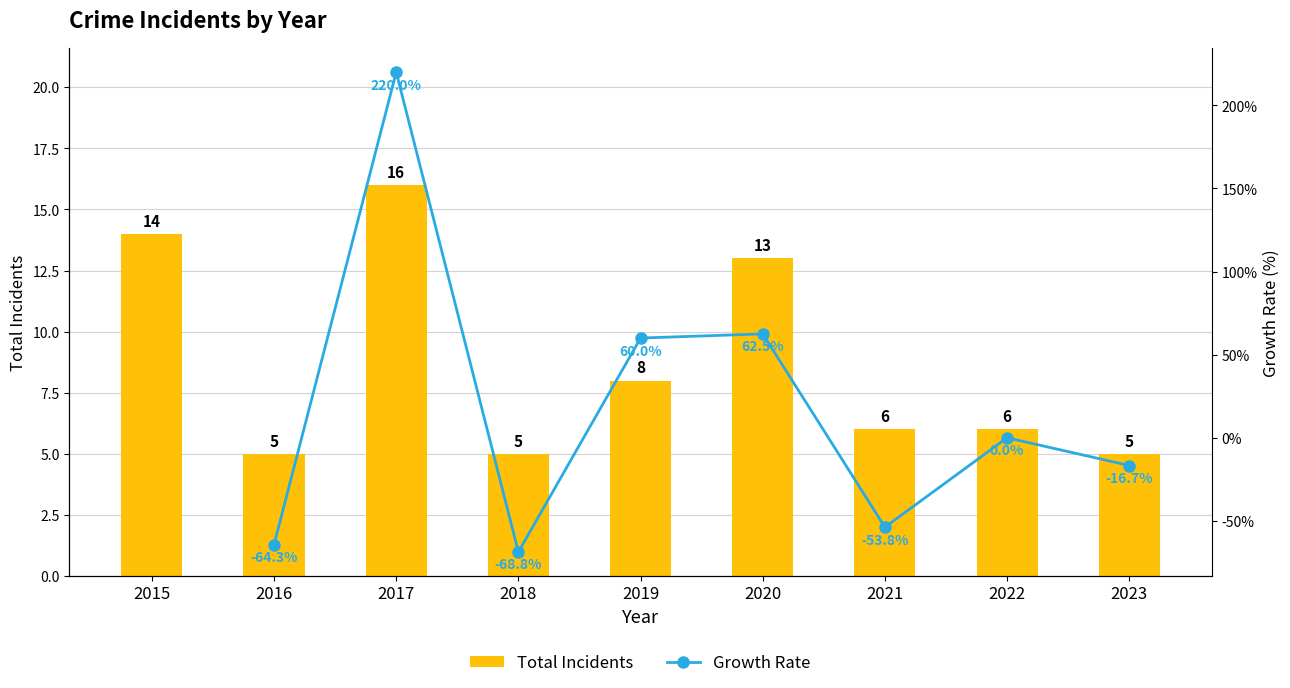

Rank the categories by value from lowest to highest.

2016, 2018, 2023, 2021, 2022, 2019, 2020, 2015, 2017